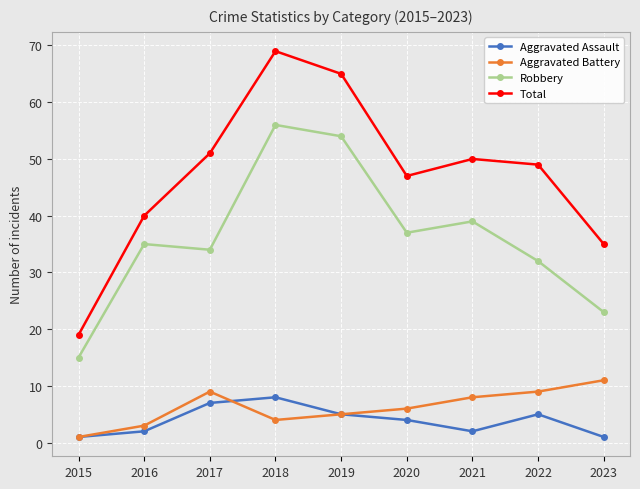

How many interior local valleys does the Aggravated Battery series have?

1